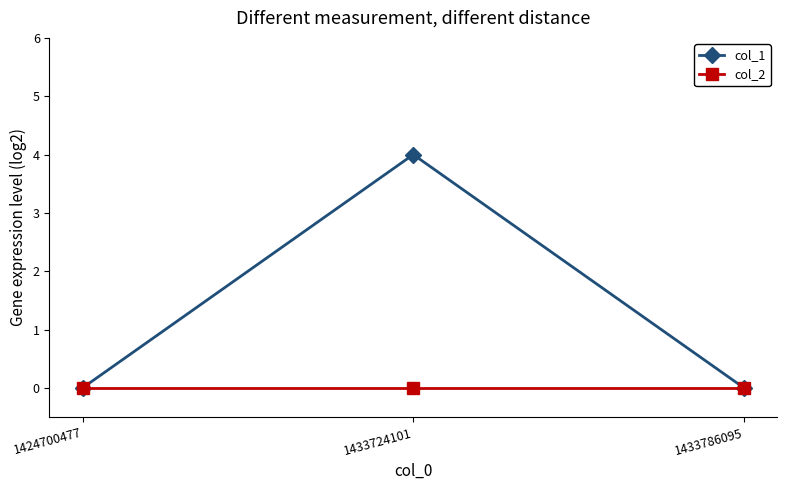

Is it true that col_1 equals -2 at 1433786095?

False